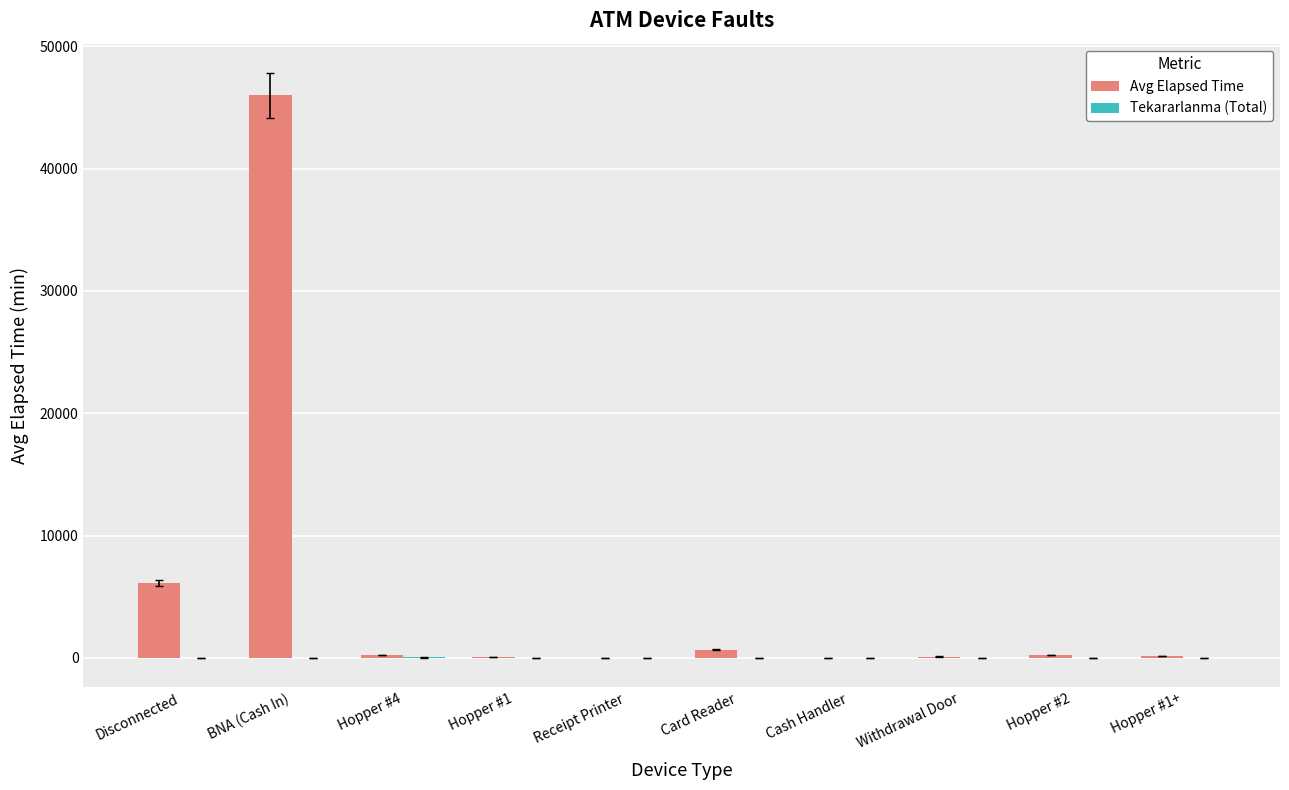

Which series has the largest total across all categories?

Avg Elapsed Time